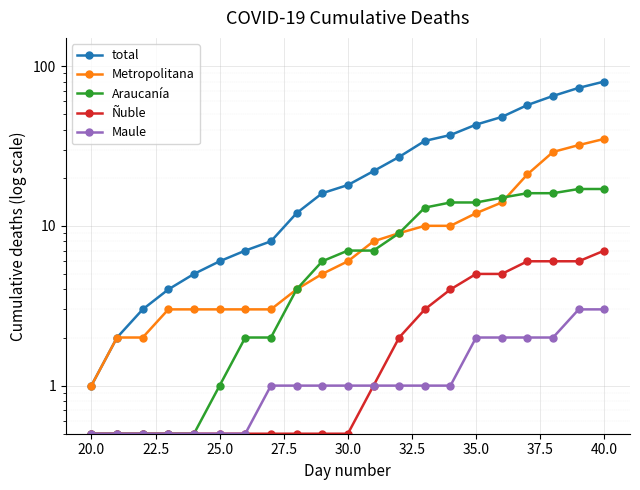

What is the sum of all Ñuble values?

50.5